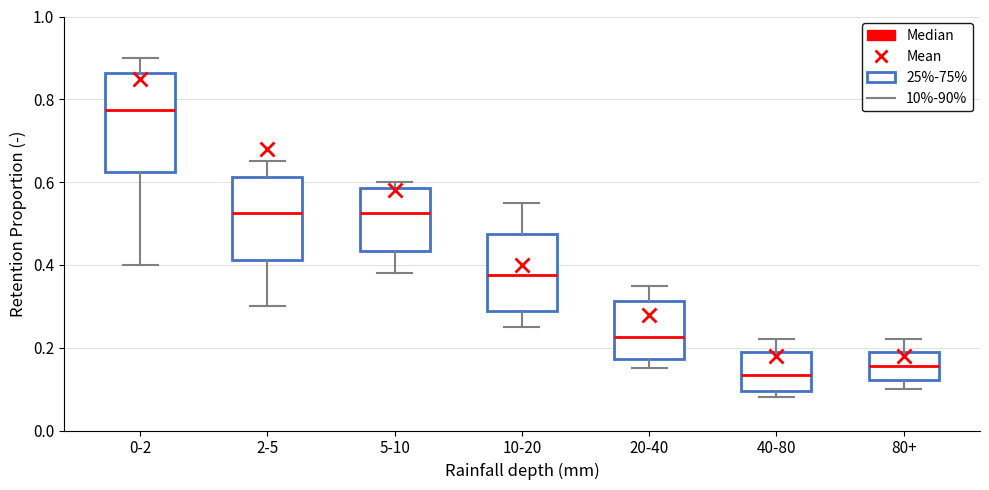

Which box is the tallest, from its lower edge to its upper edge?

0-2